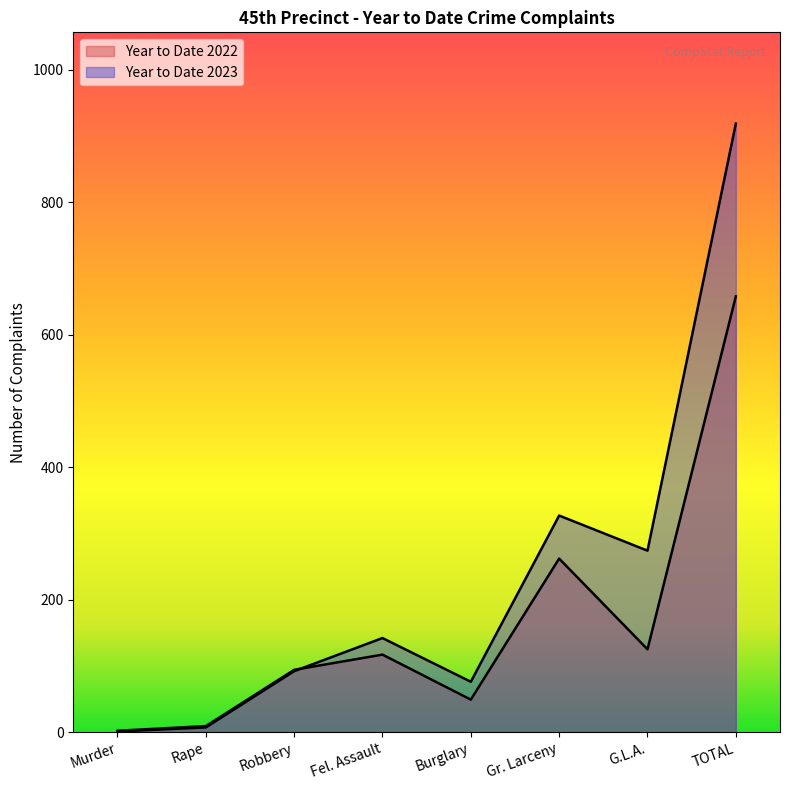

How many lines are shown in the chart?

2